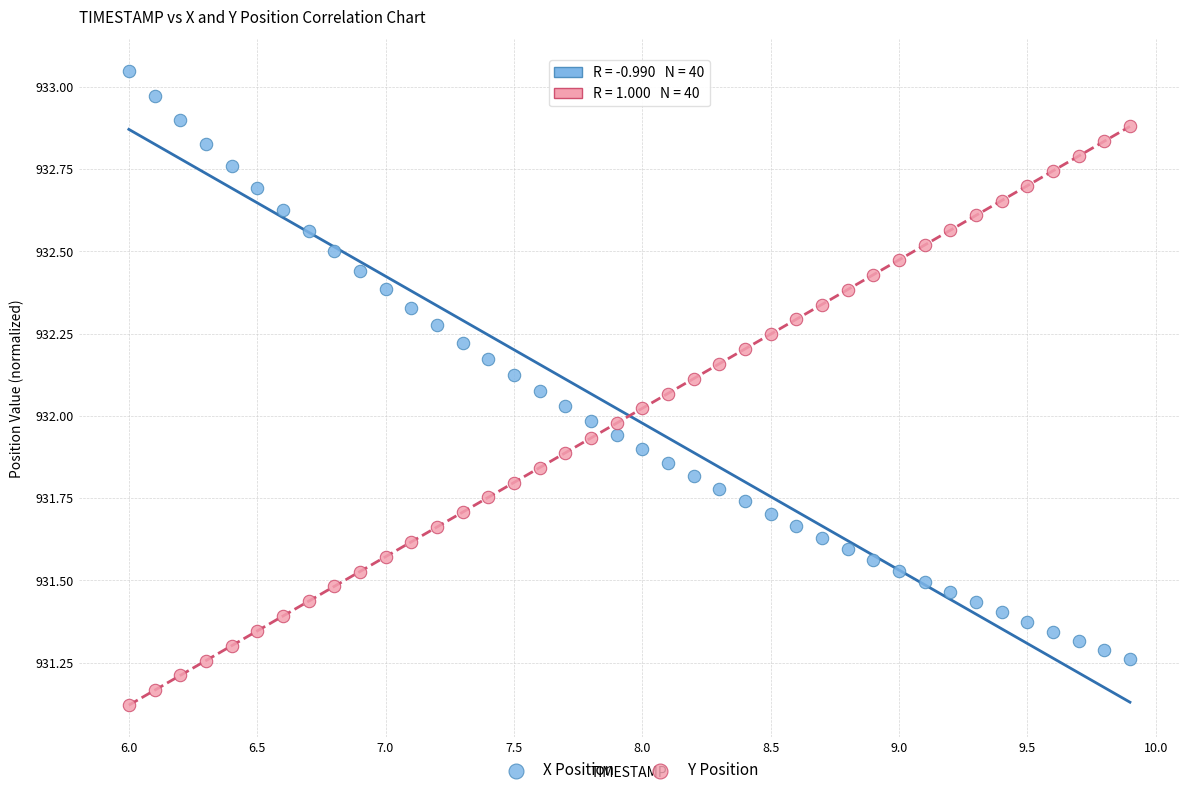

What are all the series names shown in the legend?

X Position, Y Position